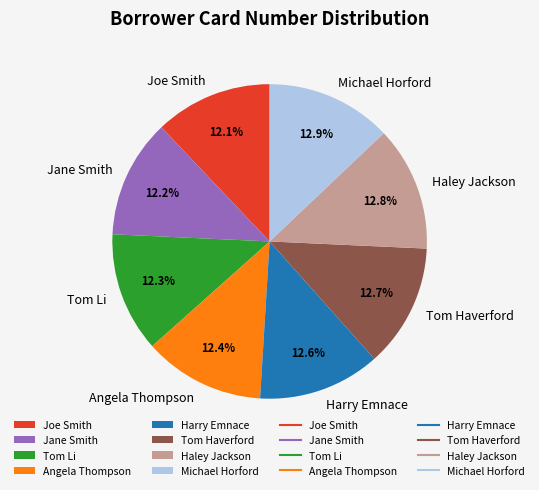

Is Joe Smith the majority of the pie?

No